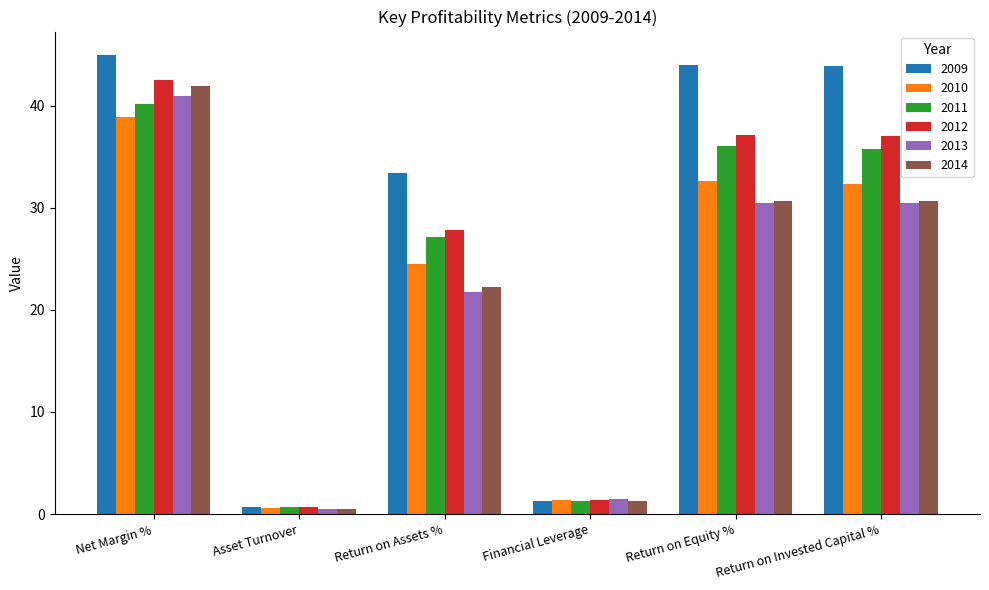

What is the sum of the 2013 values at Financial Leverage and Net Margin %?

42.4